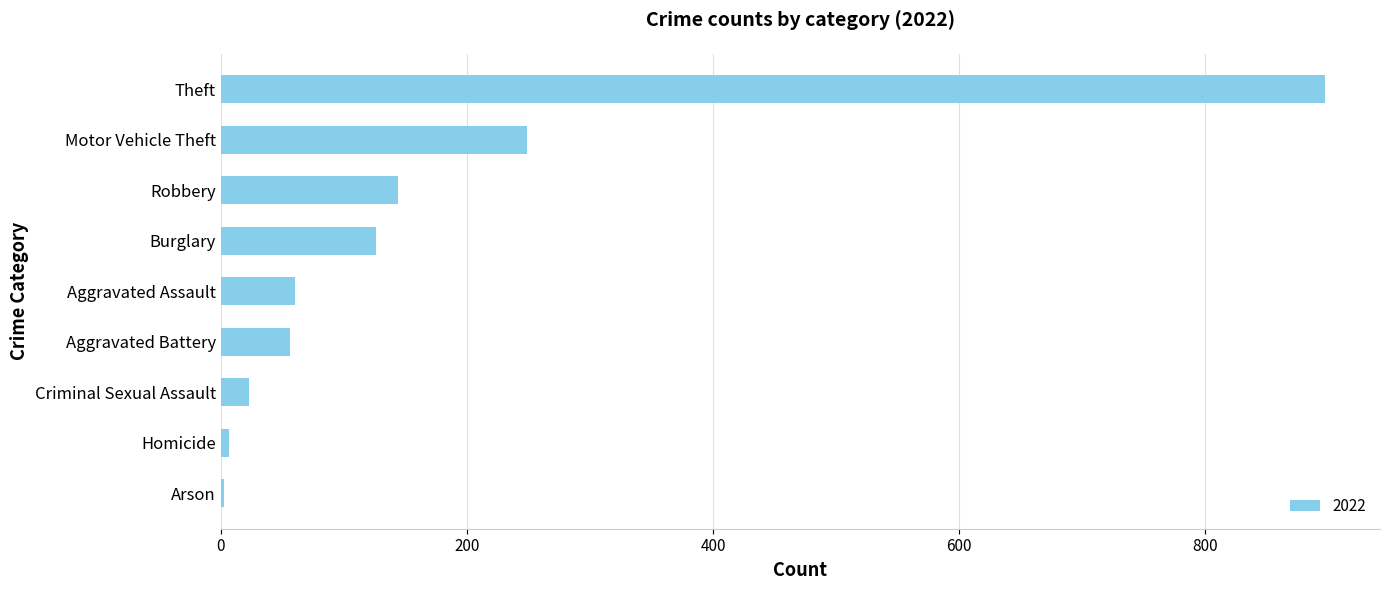

What is the maximum value shown in the chart?

897